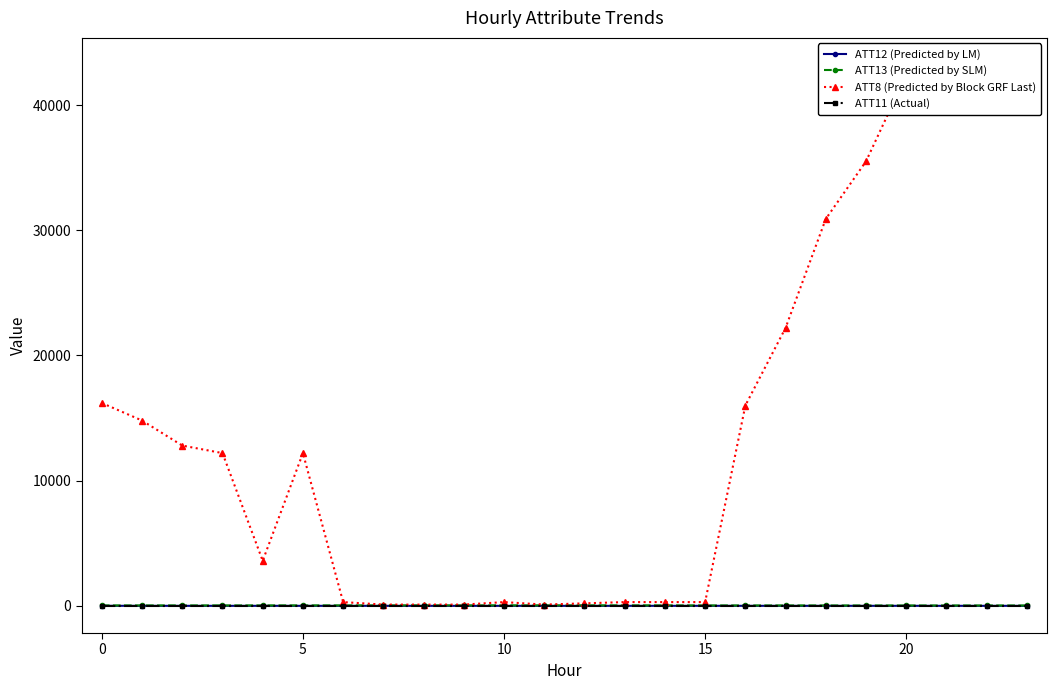

Rank the series by their maximum value, from highest to lowest.

ATT8 (Predicted by Block GRF Last), ATT13 (Predicted by SLM), ATT12 (Predicted by LM), ATT11 (Actual)